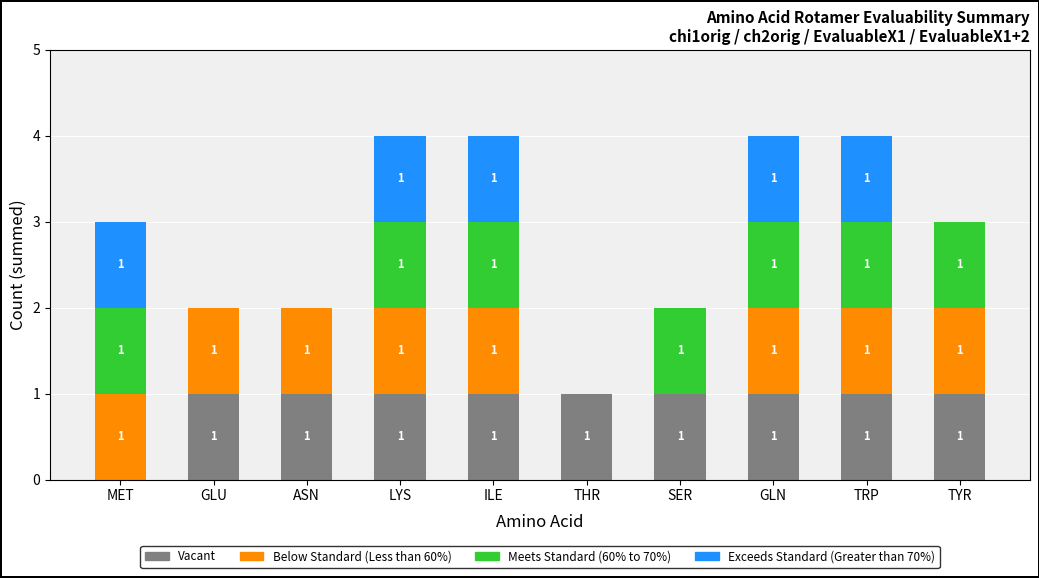

What is the total value across all series at GLN?

4